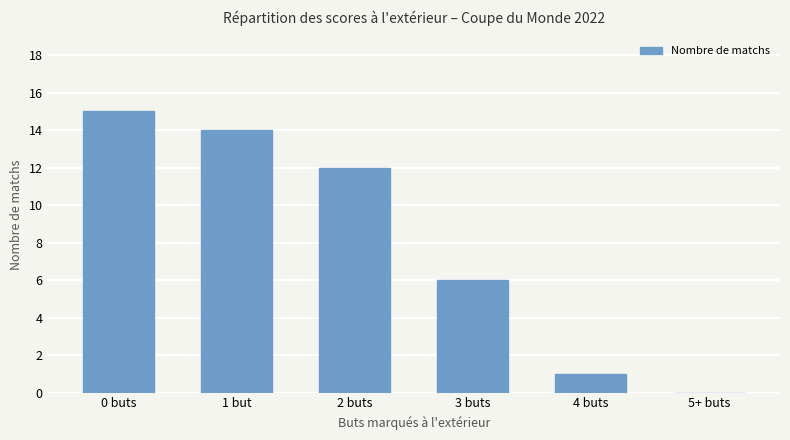

Reading left to right, list all the values displayed in this chart.

0 buts=15	1 but=14	2 buts=12	3 buts=6	4 buts=1	5+ buts=0